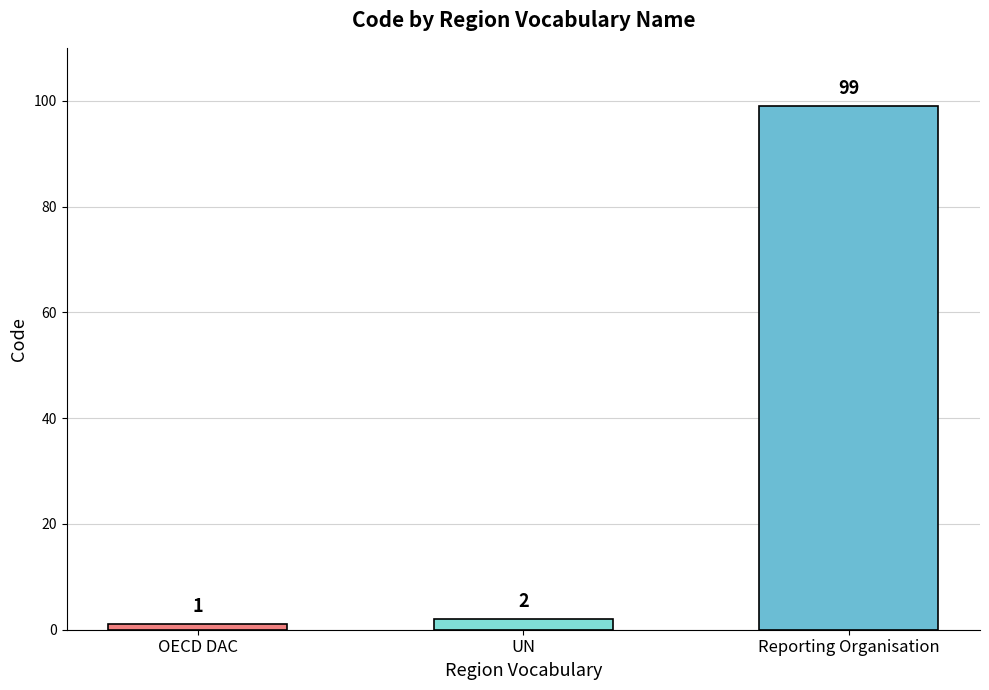

Where is the data nearest to the value 50?

UN